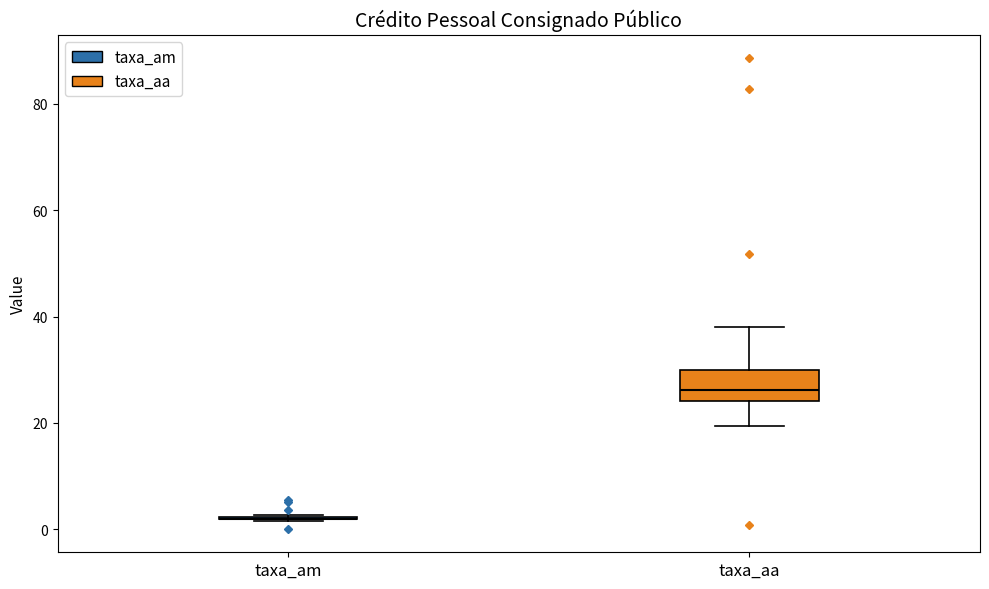

Reading left to right, read every box against the y-axis: the position of its median line, the range the box covers, and the ends of its whiskers. The values are not printed on the chart, so give them approximately, as read against the axis.

taxa_am: box collapsed to a line at 2, whiskers 2 to 2
taxa_aa: median 26, box 24 to 30, whiskers 20 to 38